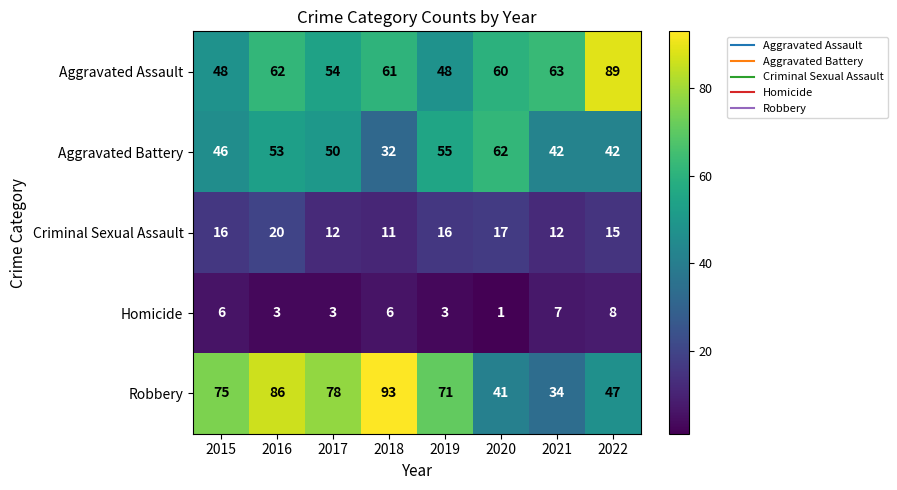

Which series has the largest total across all categories?

Robbery